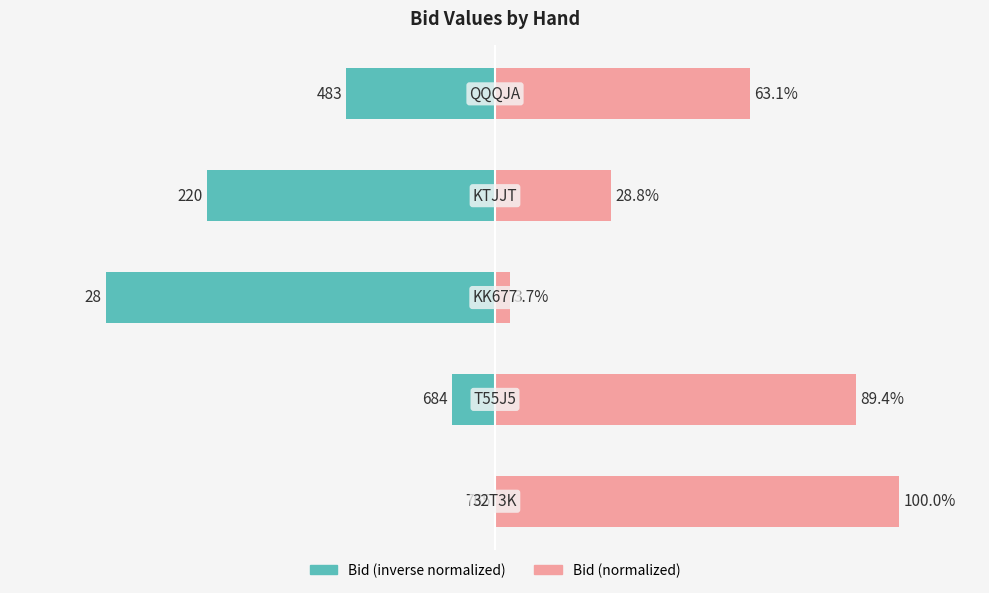

Reading left to right, extract all data points from this chart.

Bid (normalized inverse): −150=0.0	−100=-10.6	−50=-96.3	0=-71.2	50=-36.9
Bid (normalized): −150=100.0	−100=89.4	−50=3.7	0=28.8	50=63.1